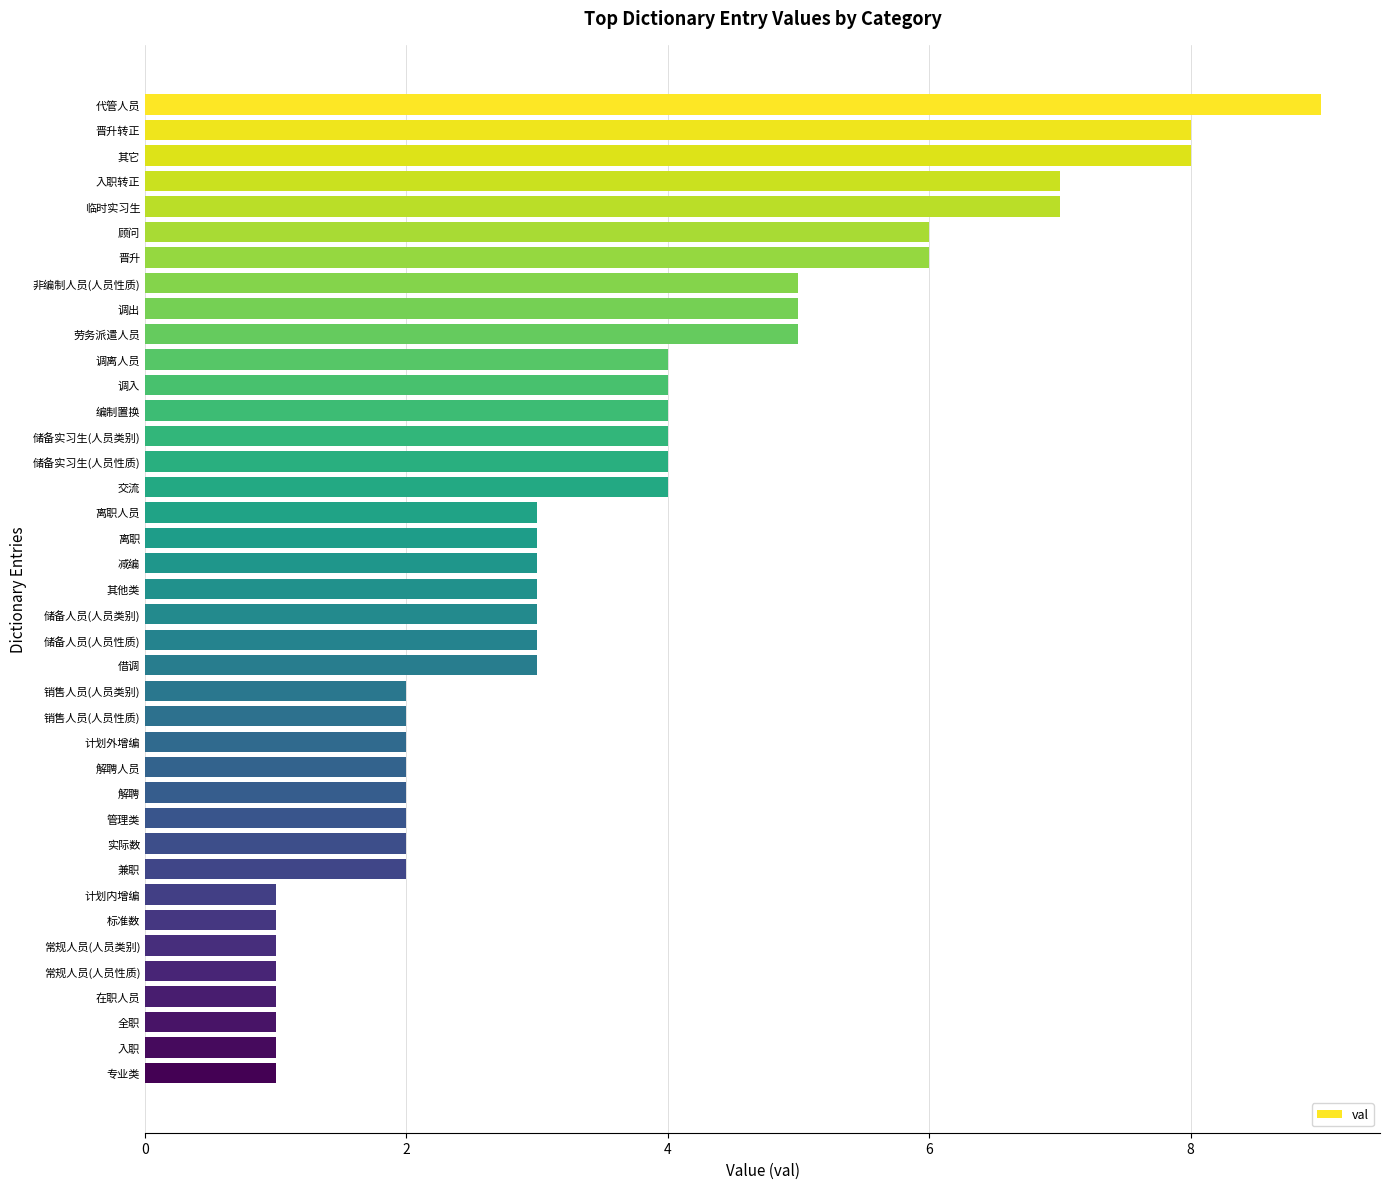

How many values are between 2 and 5?

24